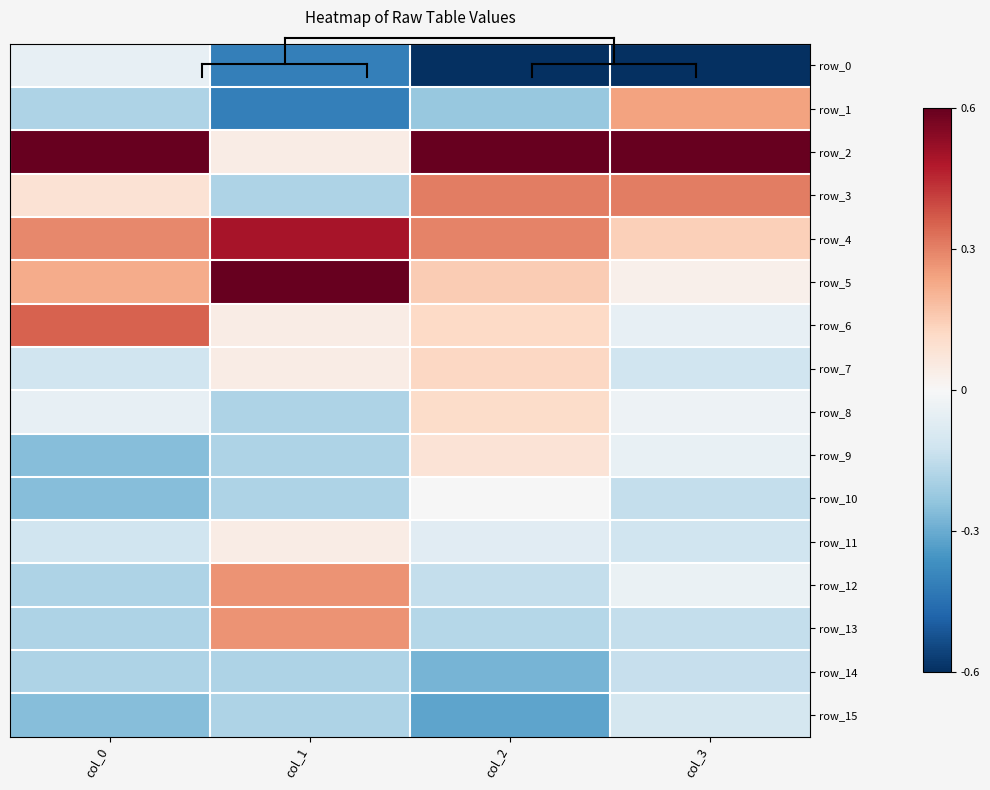

Which series has the largest range (max minus min)?

row_2